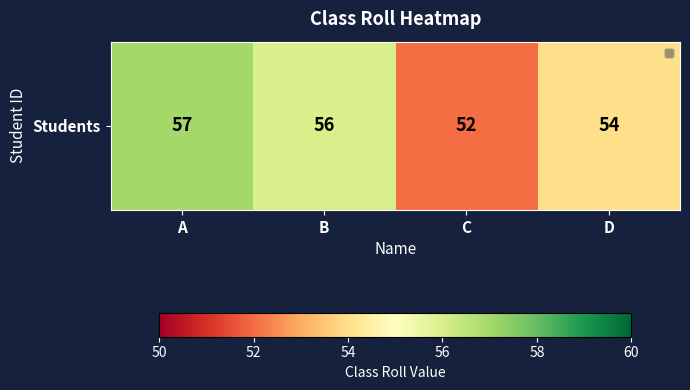

What is the smallest value displayed?

52